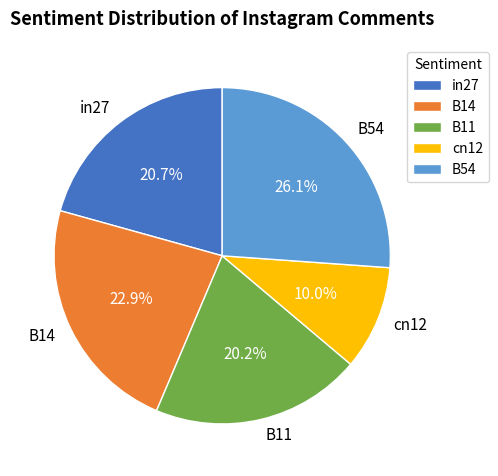

Is cn12 the majority of the pie?

No